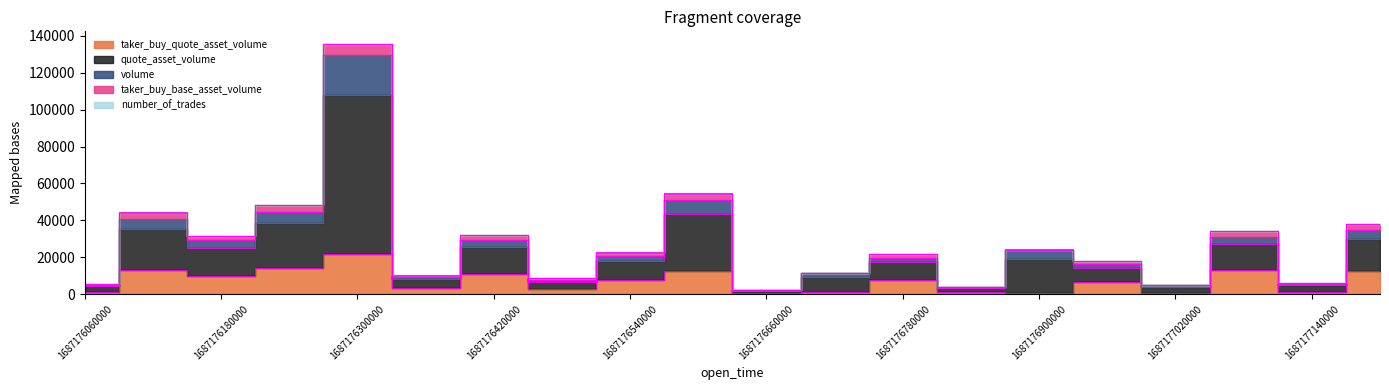

What is the average value of the taker_buy_quote_asset_volume series?

7208.0